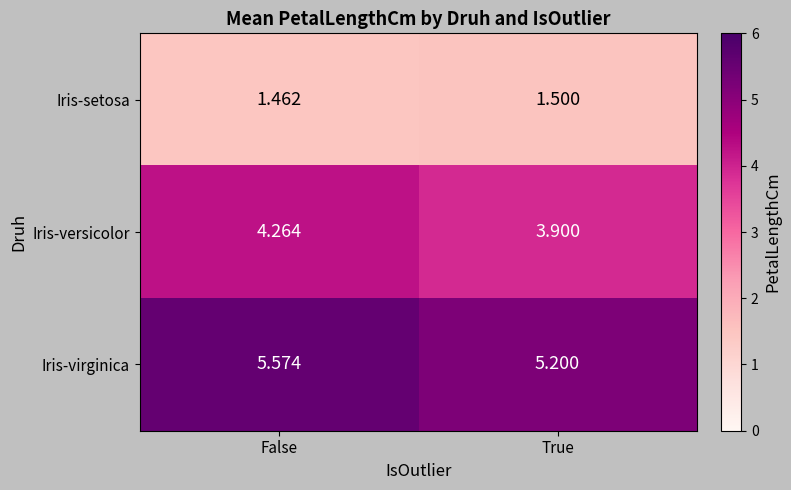

Where is Iris-versicolor nearest to the value 4?

True